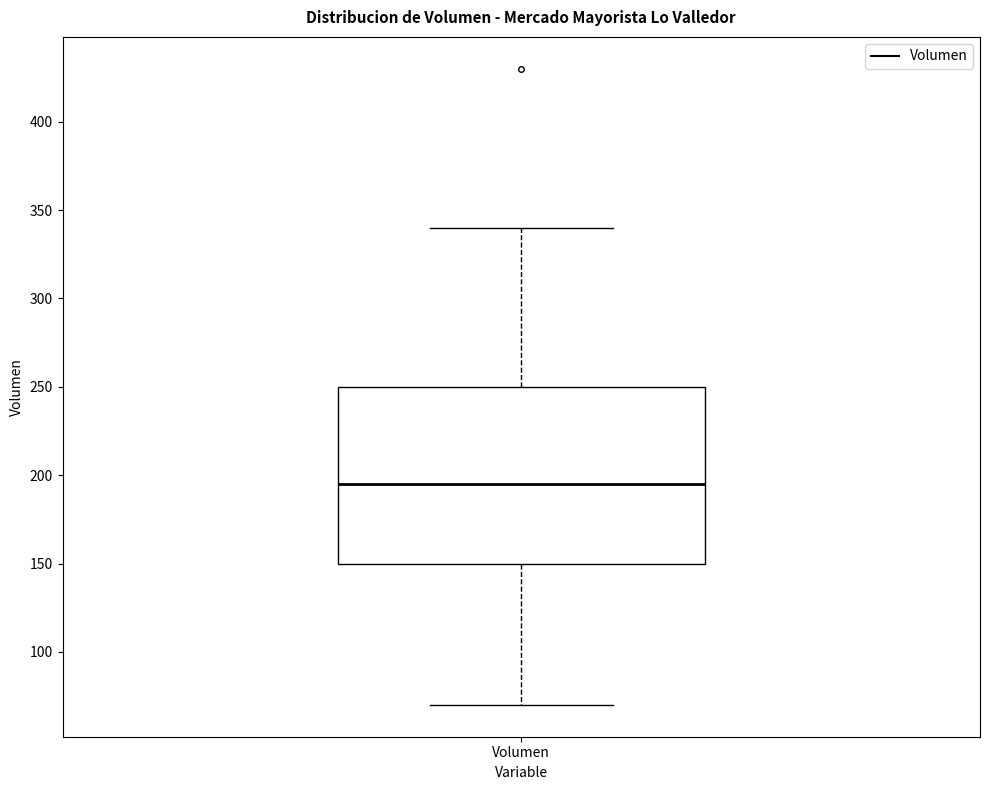

Read this box plot against the y-axis: the position of the median line, the range covered by the box, and the ends of both whiskers. The values are not printed on the chart, so give them approximately, as read against the axis.

median 195, box 150 to 250, whiskers 70 to 340